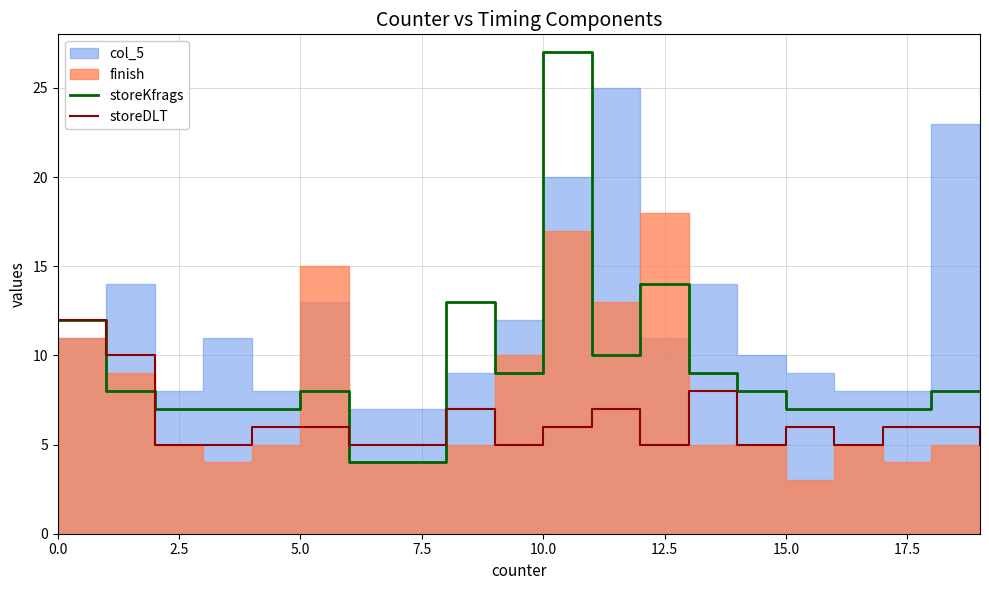

True or false: storeDLT has a value of 7 at 0.0.

False